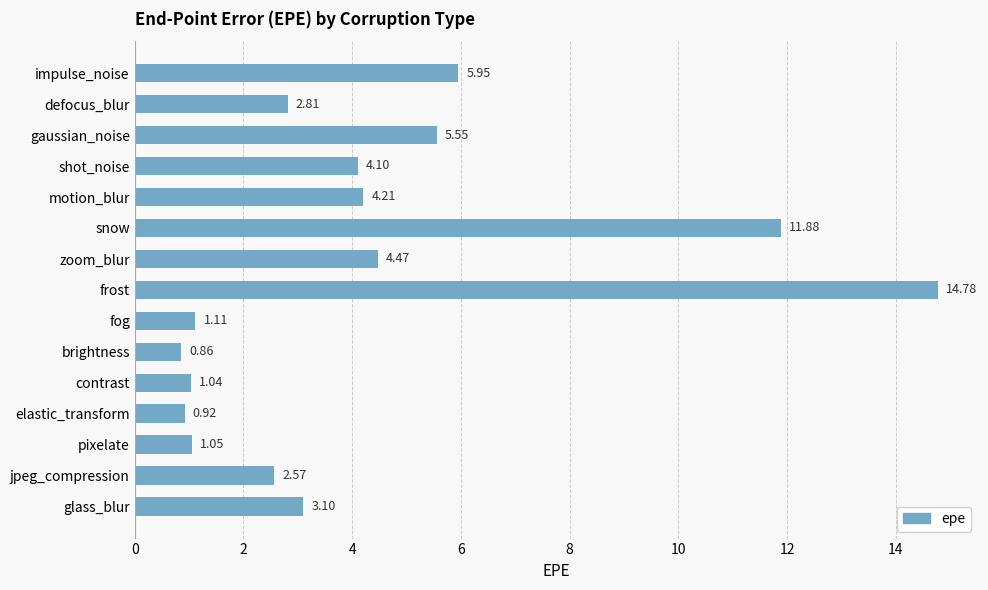

How many data points are less than 3?

7